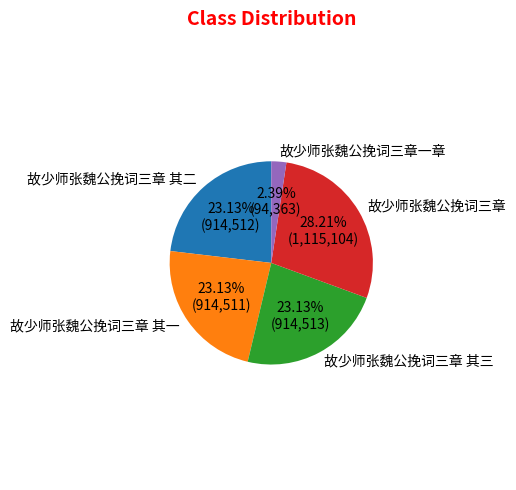

Which slice is the largest?

故少师张魏公挽词三章